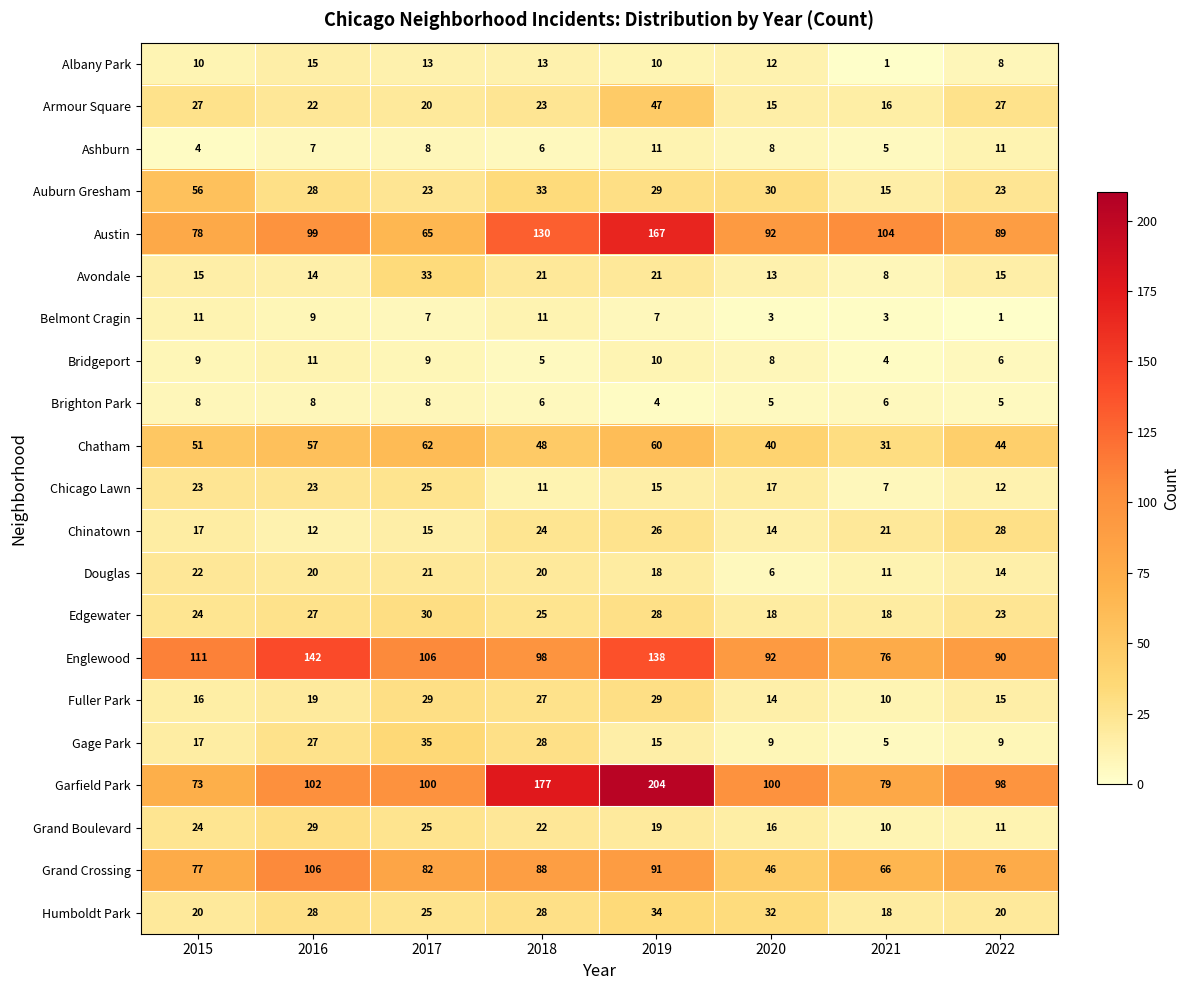

How many categories are shown in the chart?

8